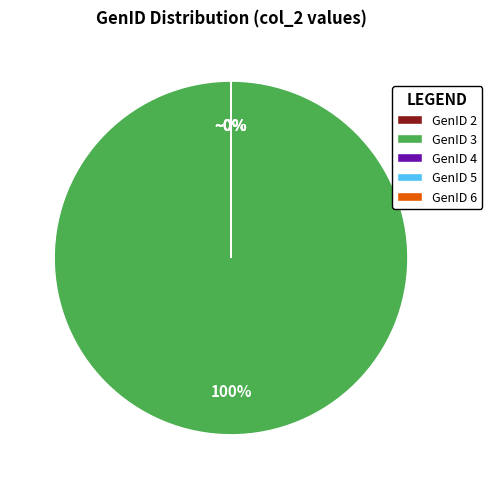

To the nearest percent, what is the difference between the largest and smallest slice percentages?

100%